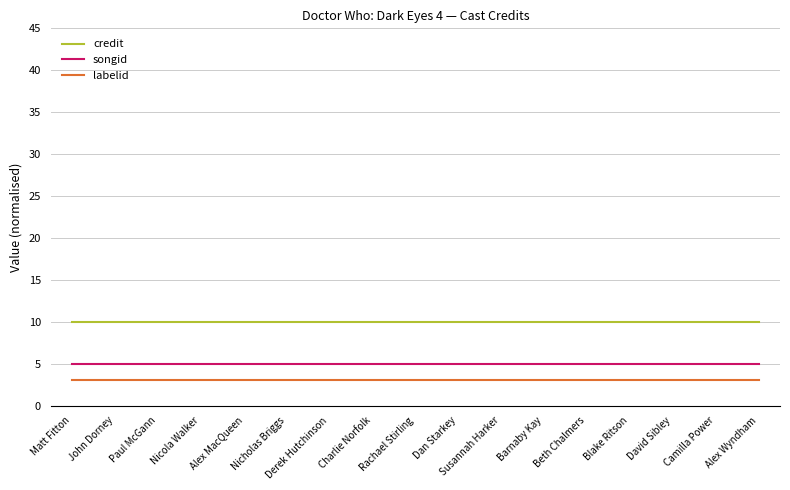

Is it true that songid equals 1 at David Sibley?

False